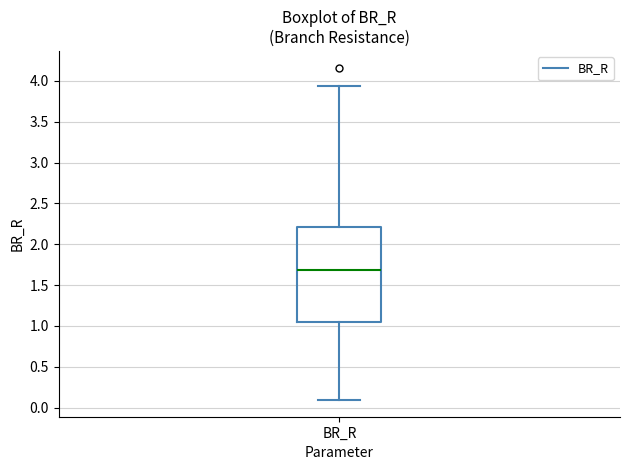

Where does the lower whisker of the box for BR_R end on the y-axis? The values are not printed on the chart, so give them approximately, as read against the axis.

0.10